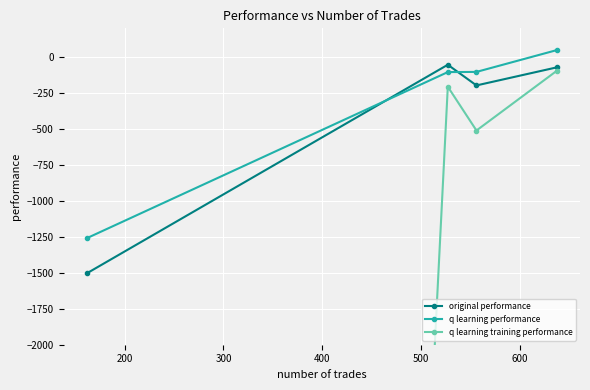

What is the minimum value for q learning training performance?

-50000.0